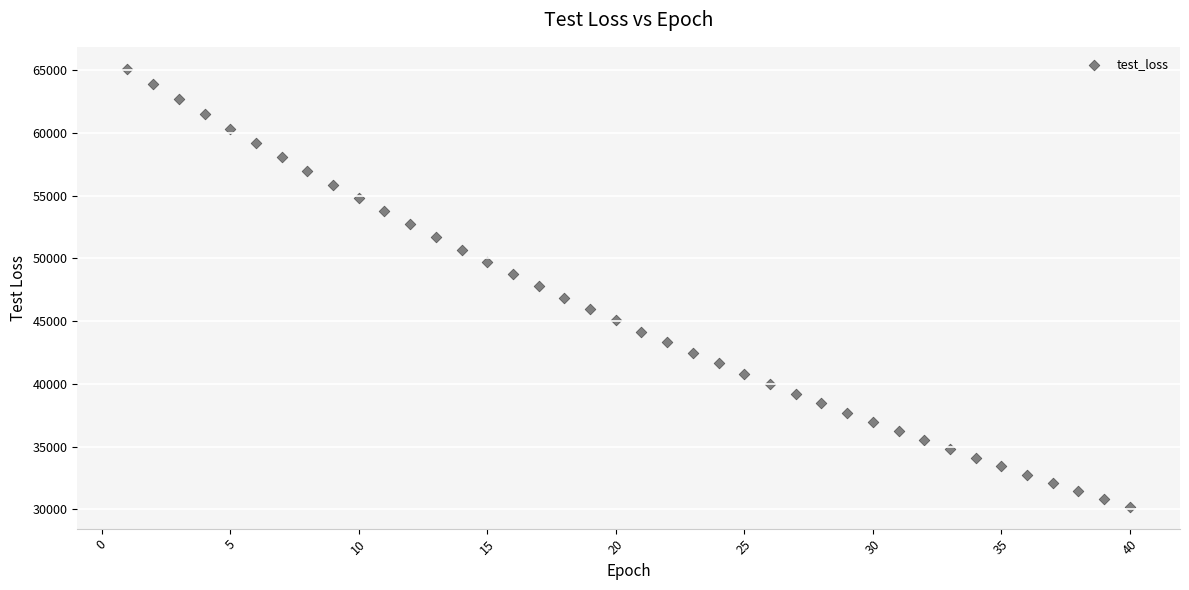

What is the range of Y values (max minus min)?

34889.5